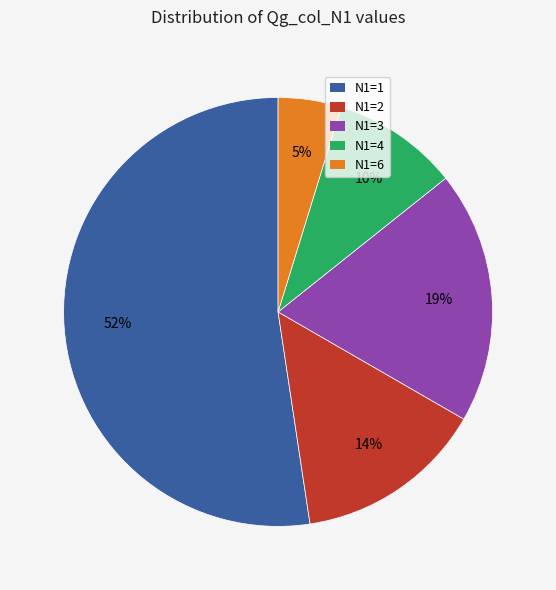

Is there a majority slice in this chart?

Yes